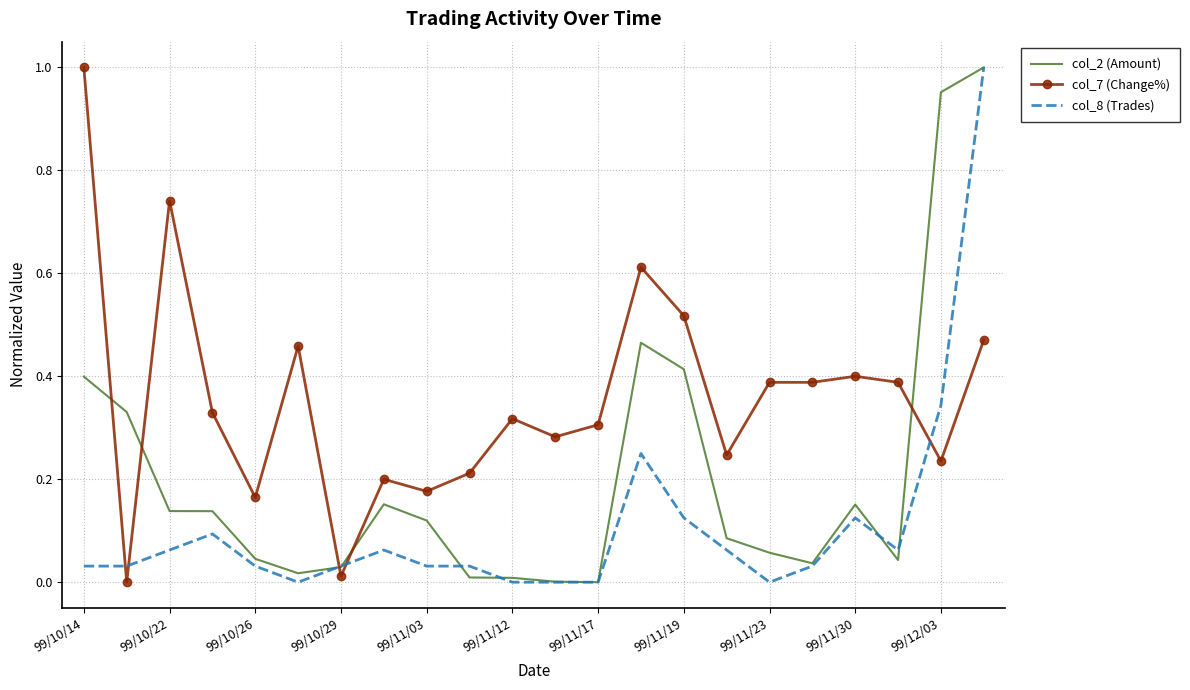

True or false: col_7 (Change%) and col_2 (Amount) cross at least once.

True